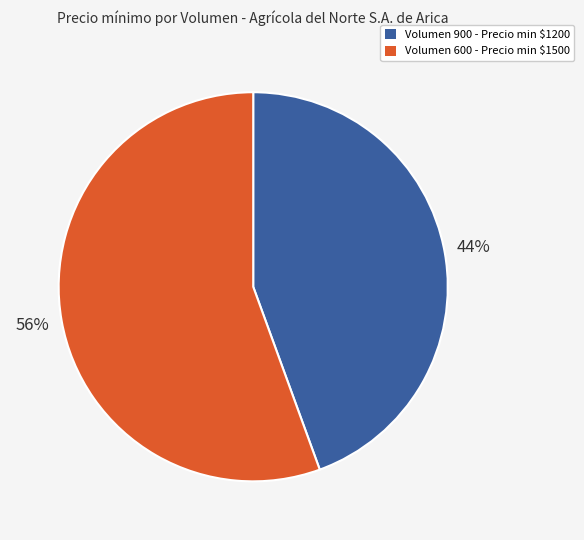

Which category has the smallest portion of the pie?

Volumen 900 - Precio min $1200